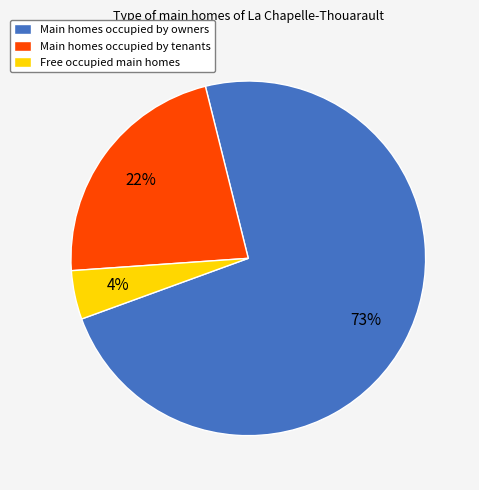

To the nearest percent, what is the combined percentage of Free occupied main homes and Main homes occupied by owners?

78%